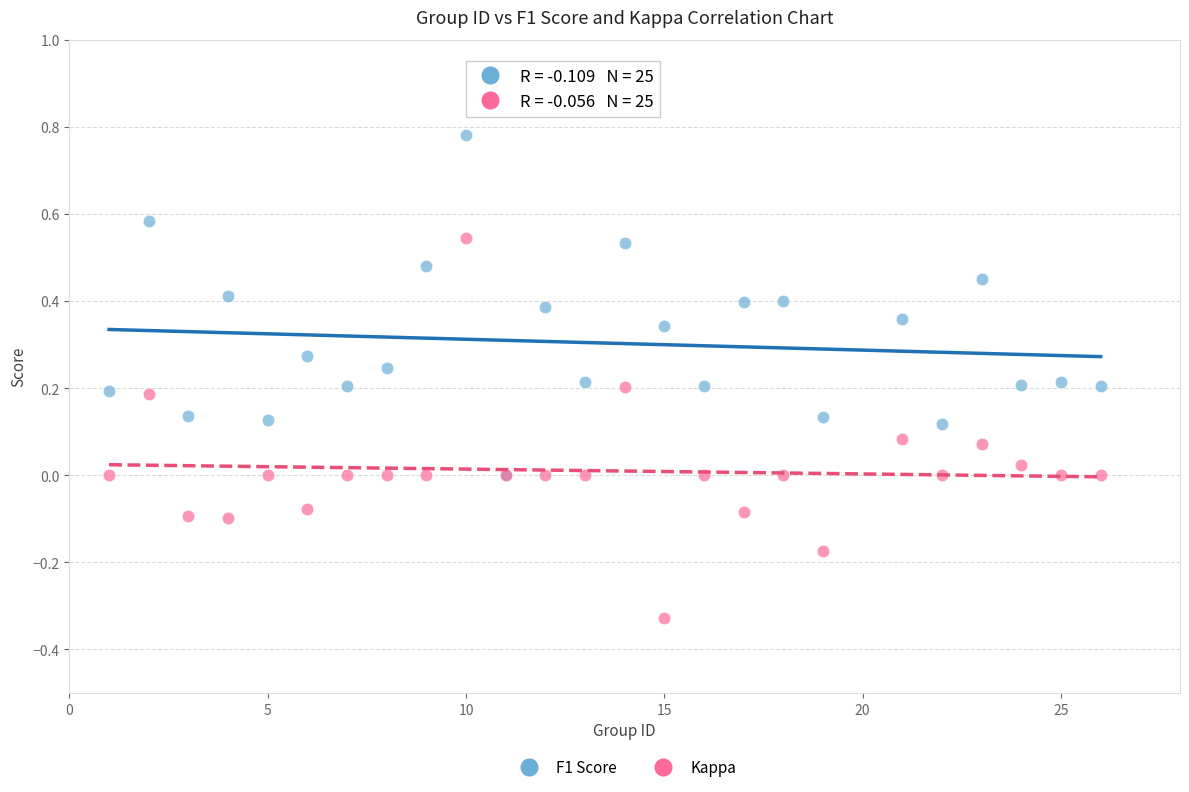

Which series has the widest spread of Y values?

Kappa